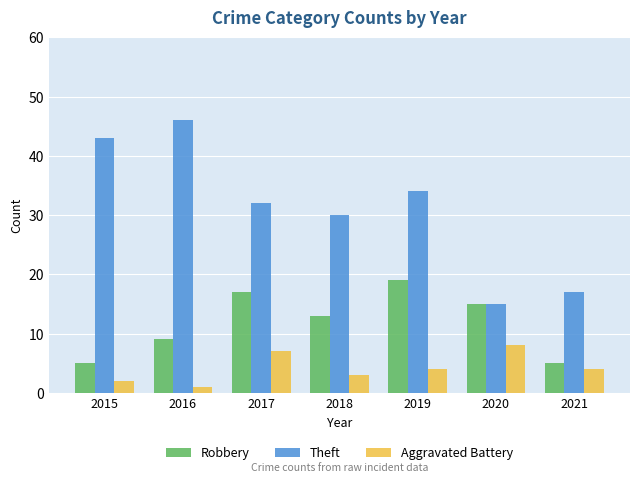

What is the total value across all series at 2019?

57